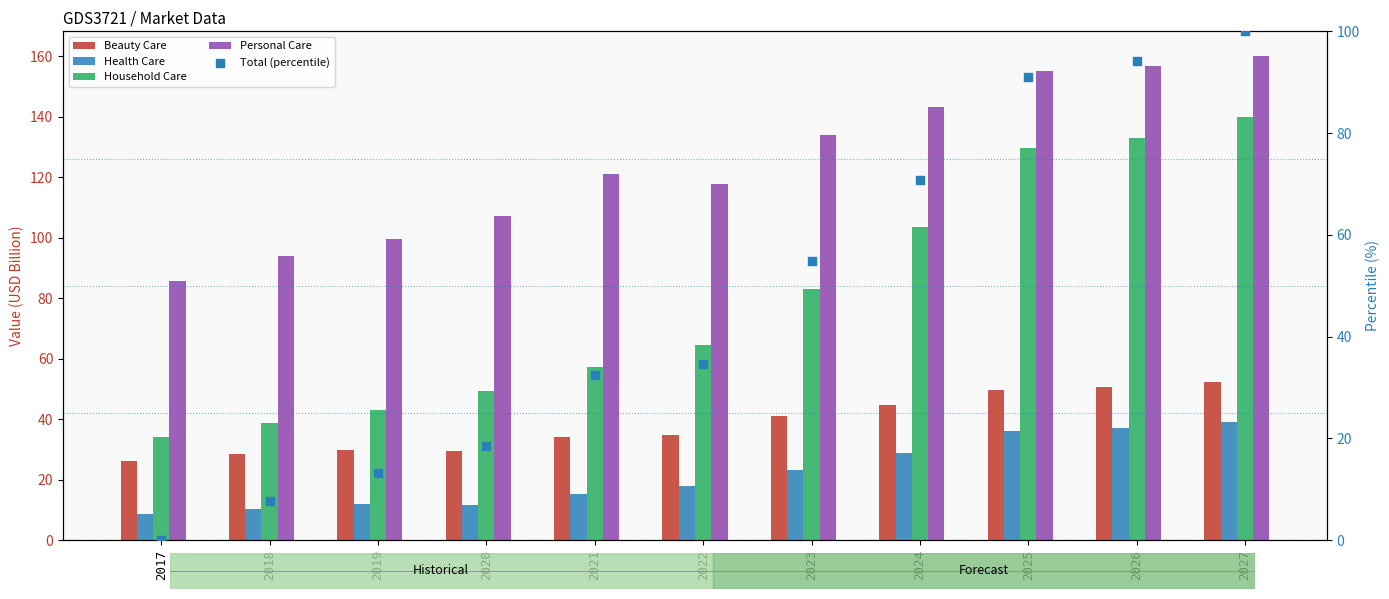

At how many categories does at least one series exceed 54?

11